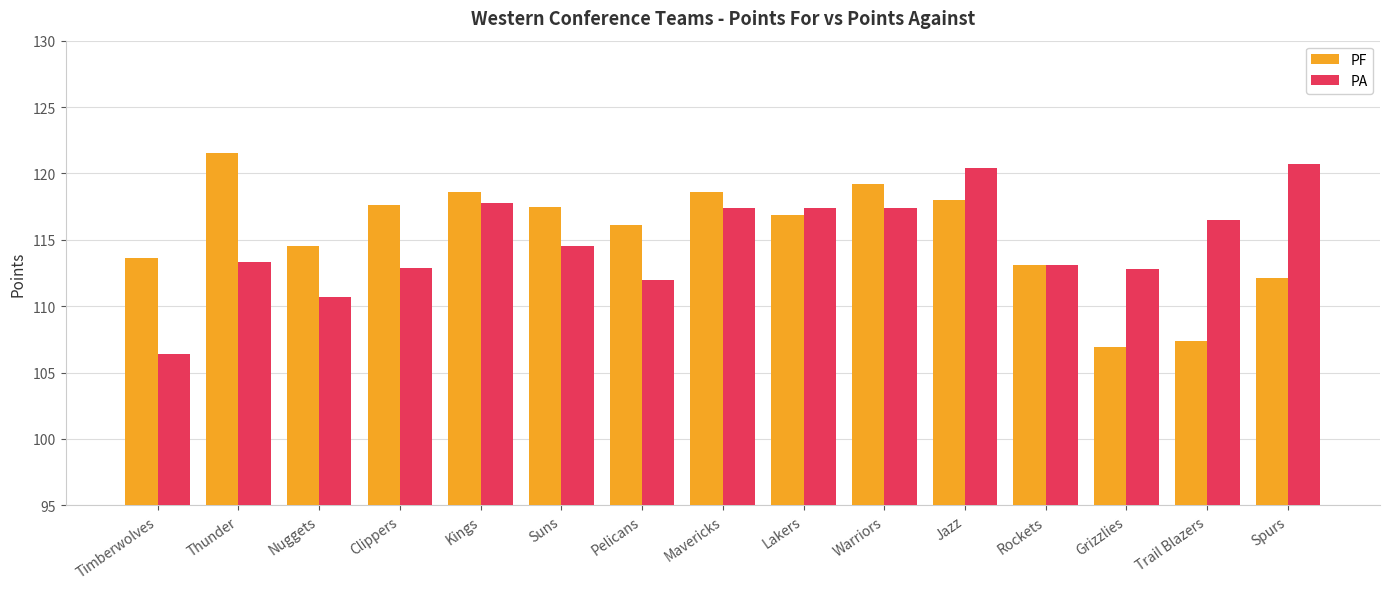

What is the average value of the PF series?

115.4